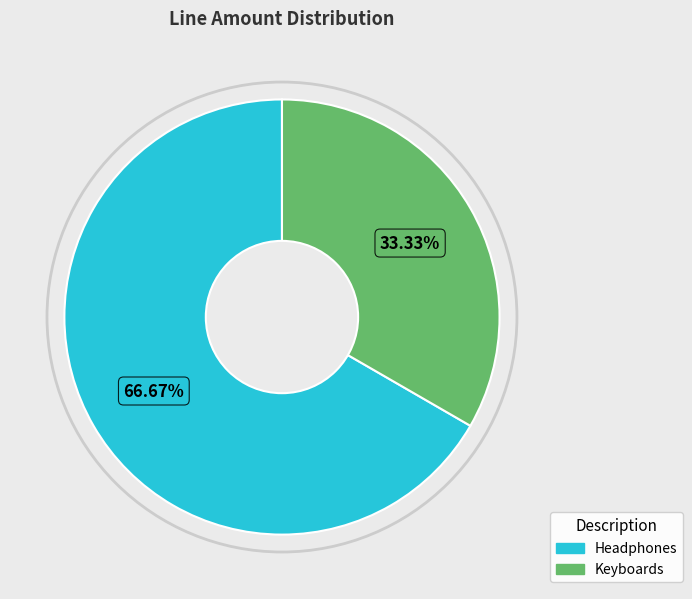

Which has a higher value, Headphones or Keyboards?

Headphones